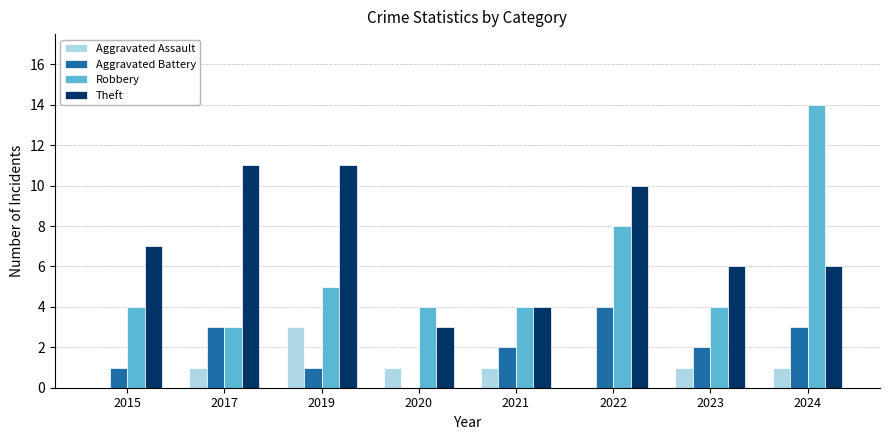

What is the sum of all Aggravated Battery values?

16